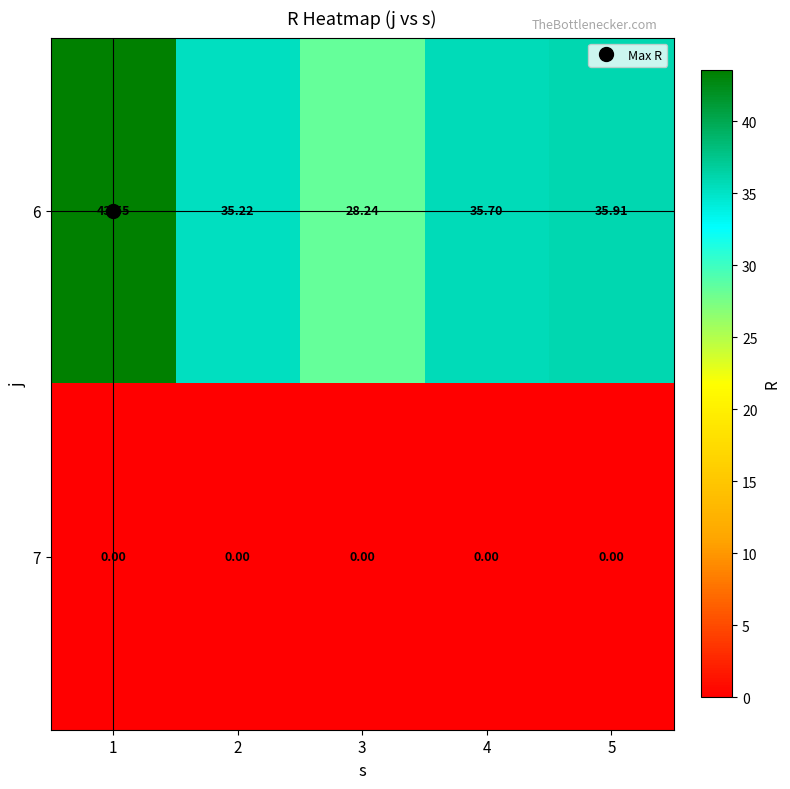

Is the value of 7 at 5 greater than the value of 6 at 5?

No